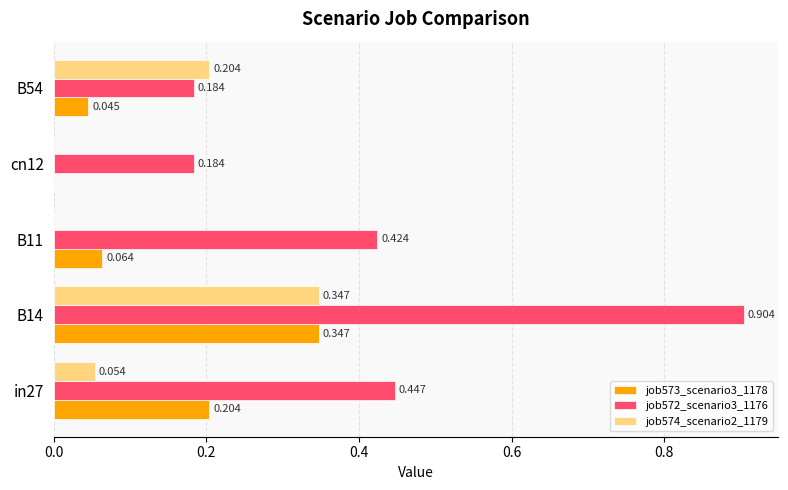

What are all the series names shown in the legend?

job573_scenario3_1178, job572_scenario3_1176, job574_scenario2_1179